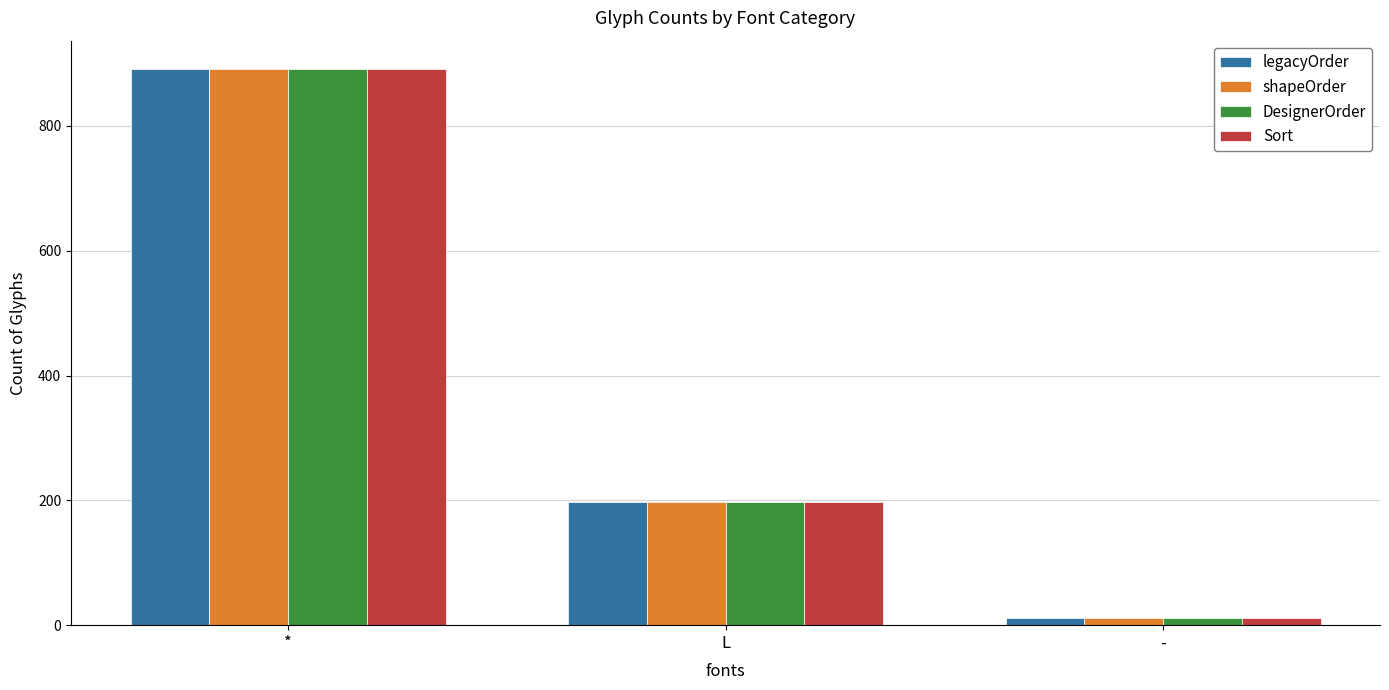

Count the number of data series in this chart.

4